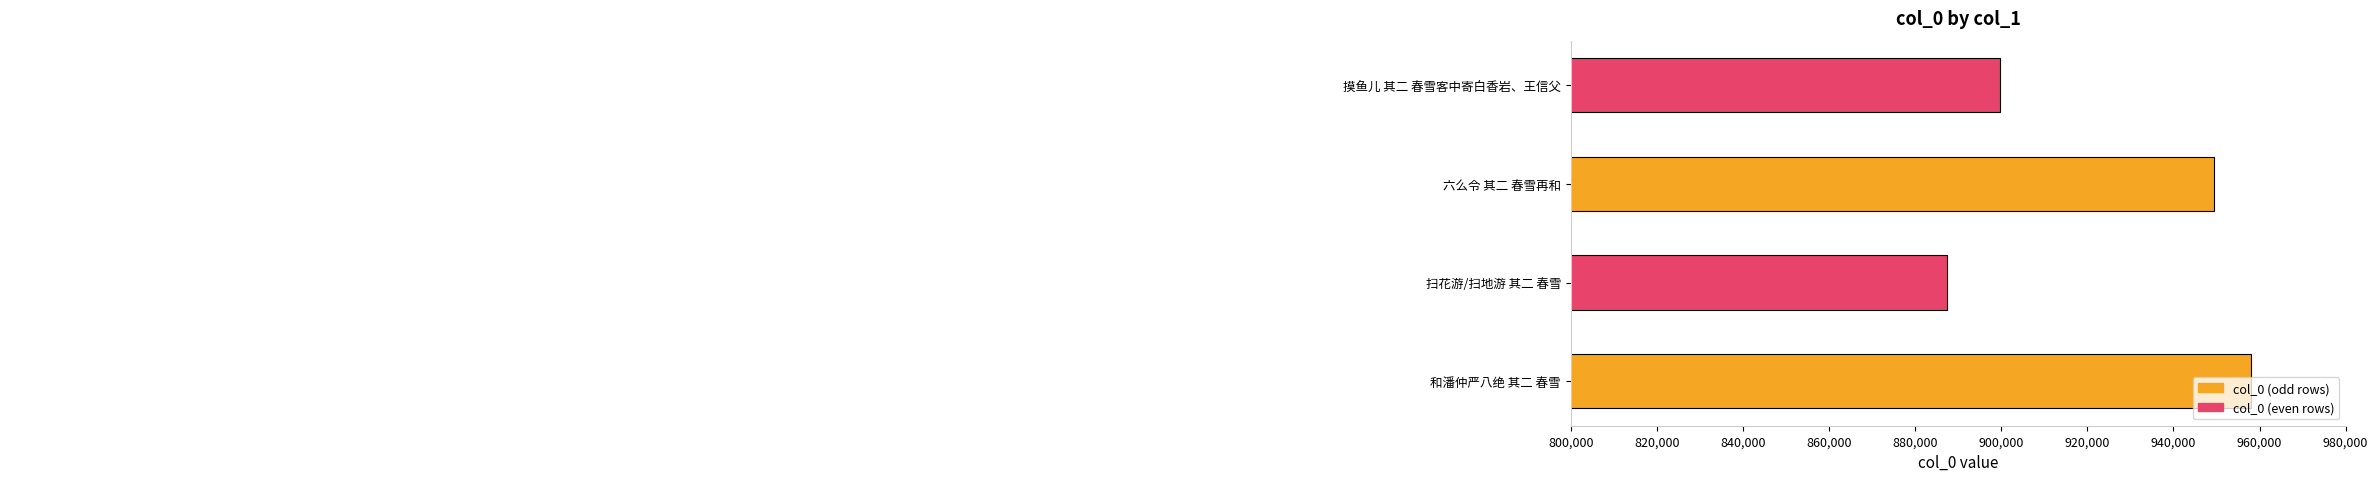

How many values are between 899716 and 958090?

3